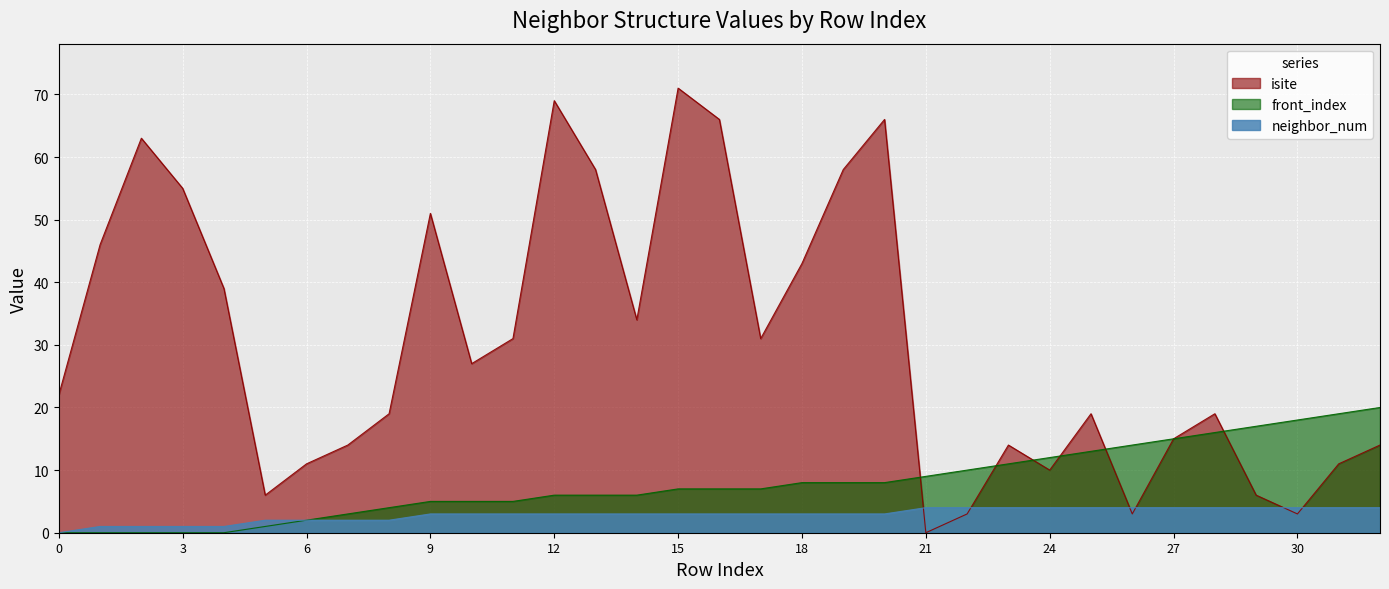

Between 5 and 25, which series saw the biggest shift?

isite